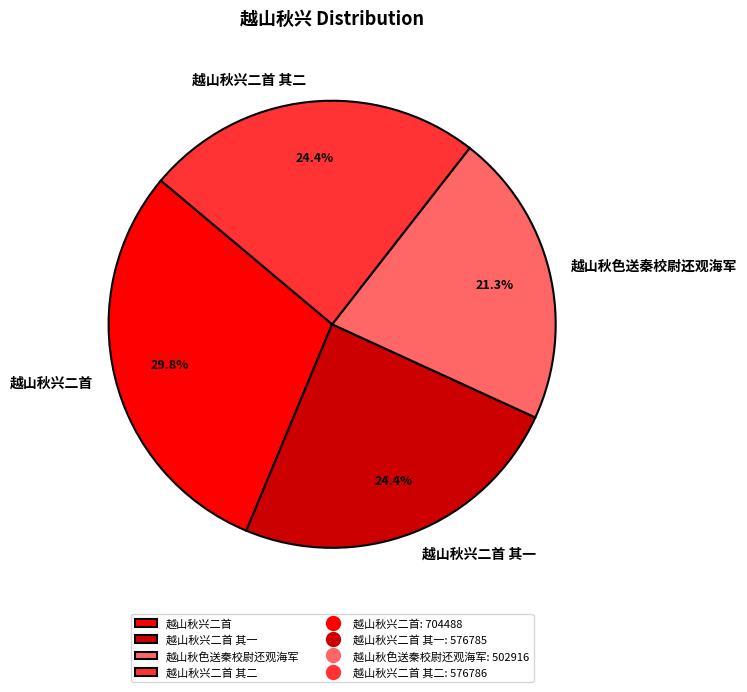

Is there a majority slice in this chart?

No